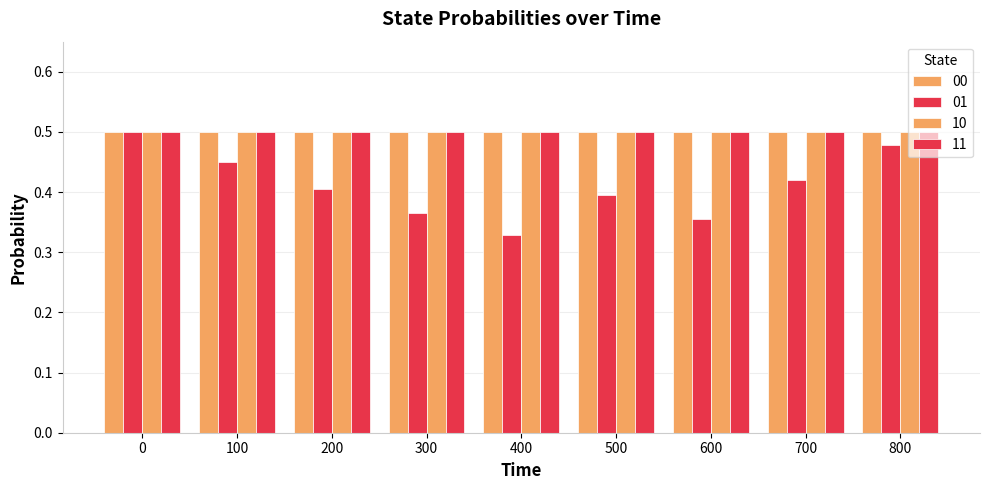

How many bars are there in each group?

4